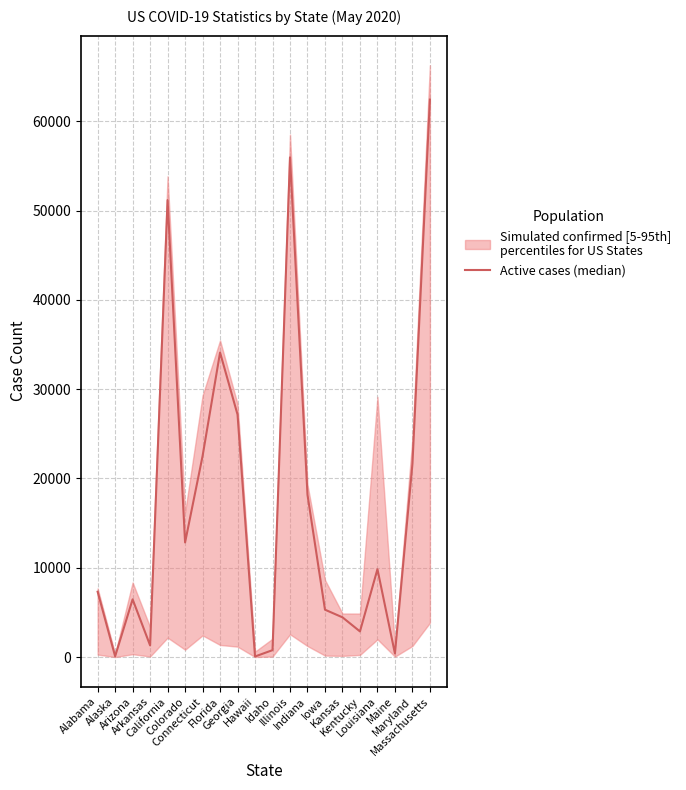

Which has a higher value, Louisiana or Iowa?

Louisiana